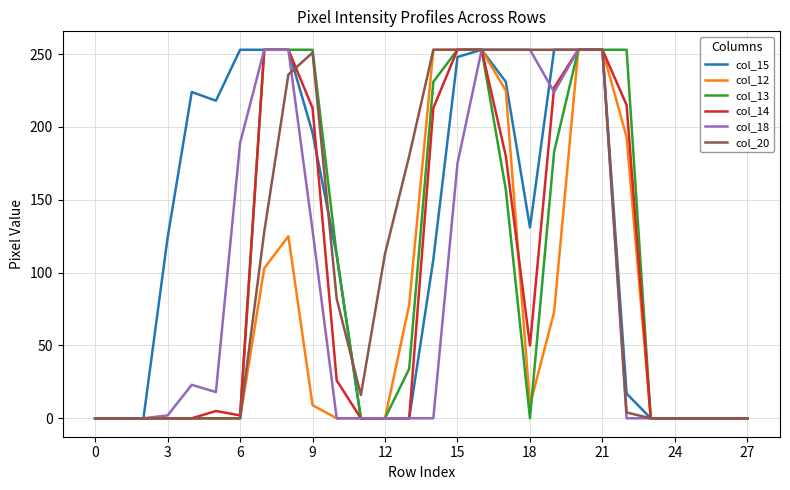

What is the maximum value shown in the chart?

253